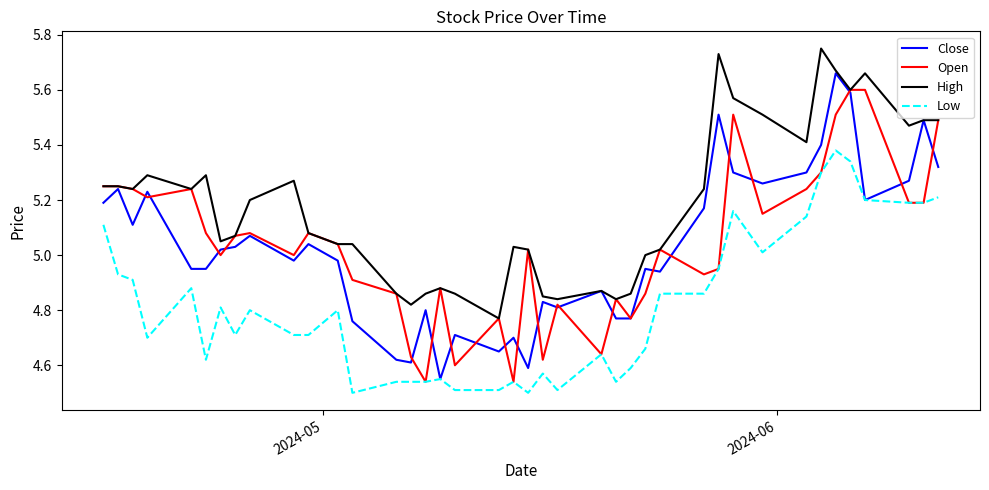

Is this an area chart (filled region under the line)?

No